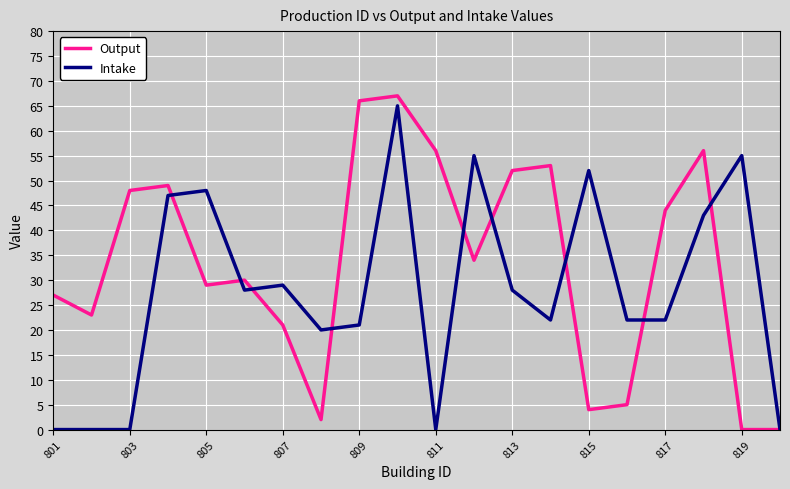

List the series in order of their overall mean, lowest first.

Intake, Output